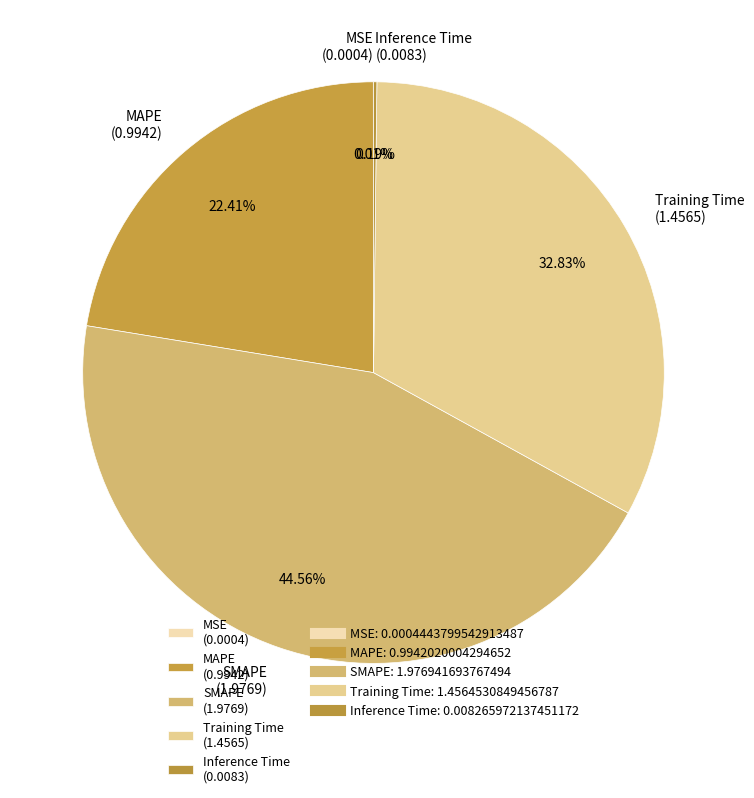

Is SMAPE (1.9769) the majority of the pie?

No